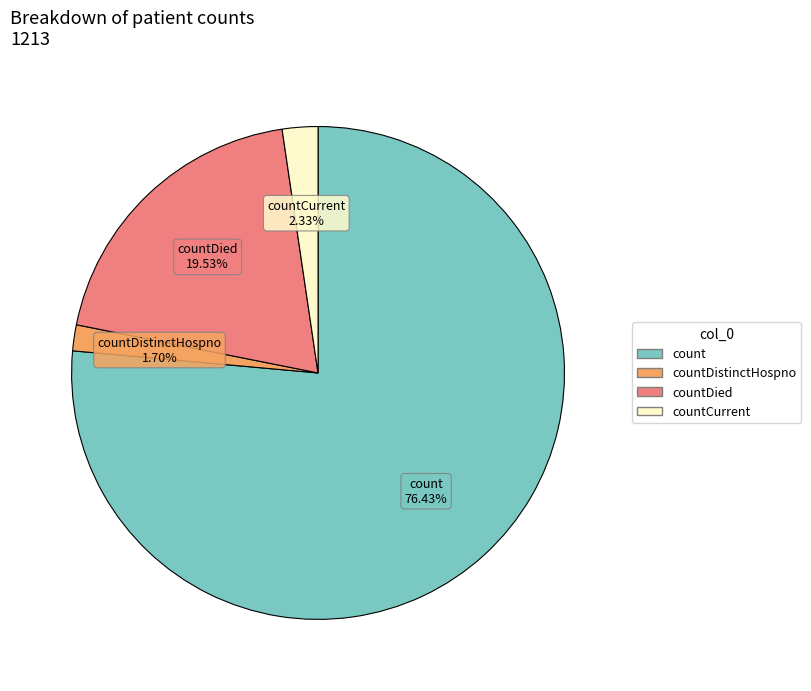

Is there any slice that represents more than half of the pie?

Yes